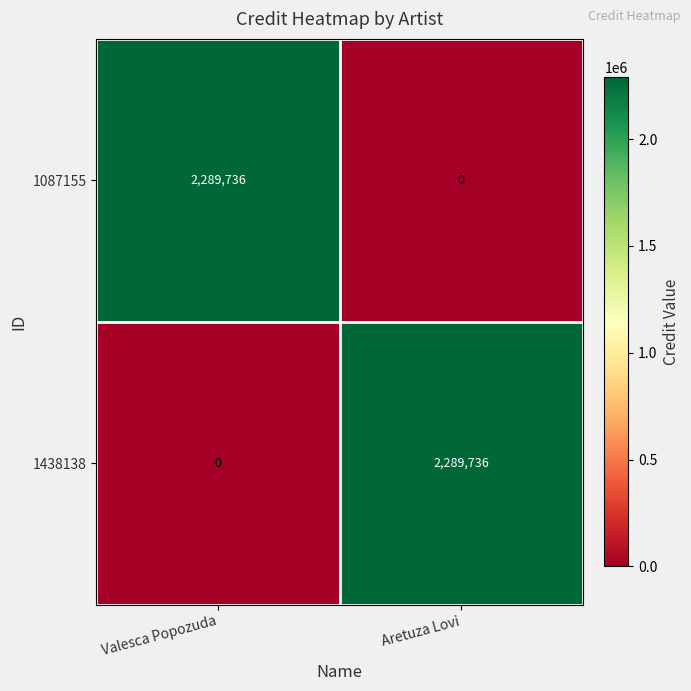

Reading left to right, transcribe all the data shown in this chart.

1087155: 2289736	0
1438138: 0	2289736